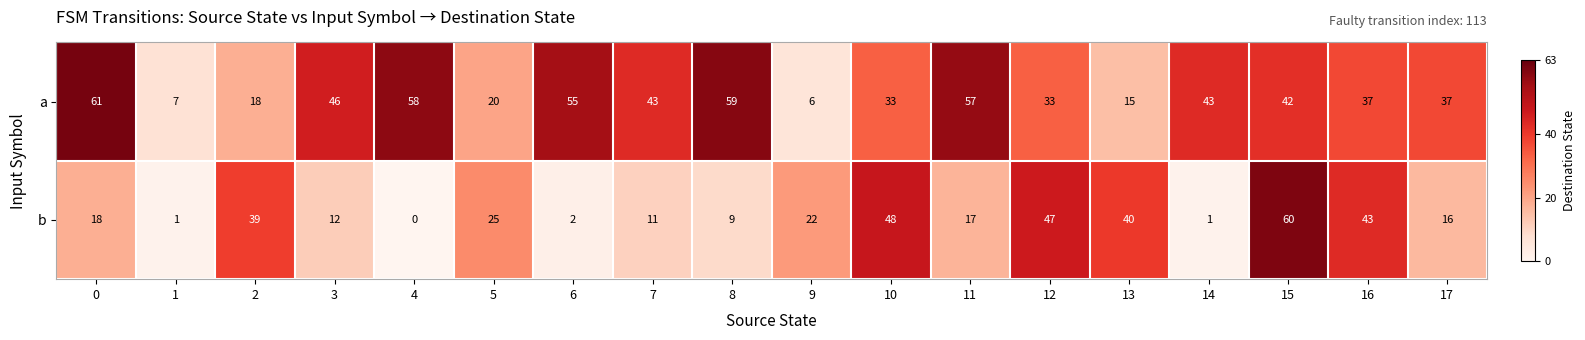

What is the difference between the highest and lowest values at 11?

40